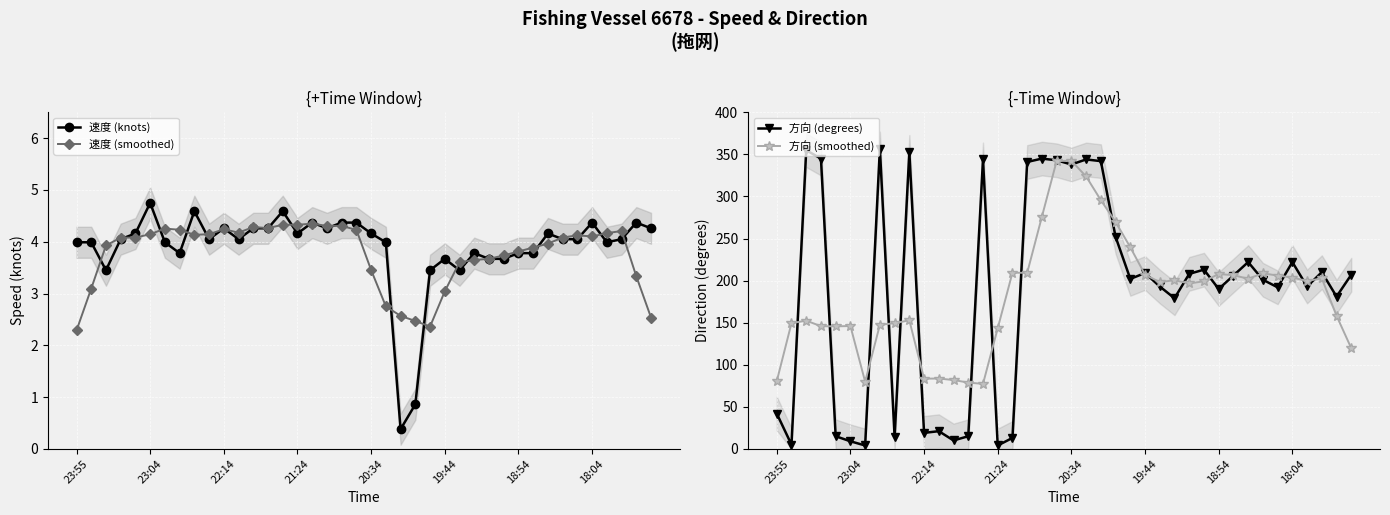

How many interior local peaks does the 速度 (knots) series have?

10